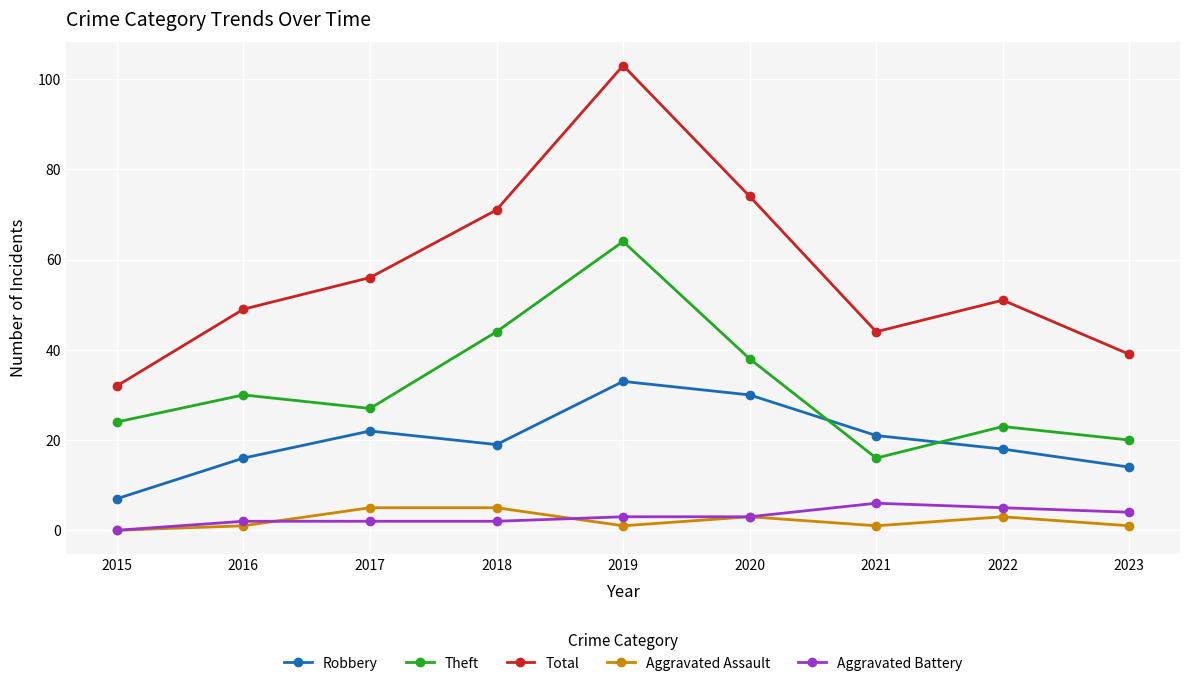

Reading left to right, transcribe all the data shown in this chart.

Robbery: 7	16	22	19	33	30	21	18	14
Theft: 24	30	27	44	64	38	16	23	20
Total: 32	49	56	71	103	74	44	51	39
Aggravated Assault: 0	1	5	5	1	3	1	3	1
Aggravated Battery: 0	2	2	2	3	3	6	5	4